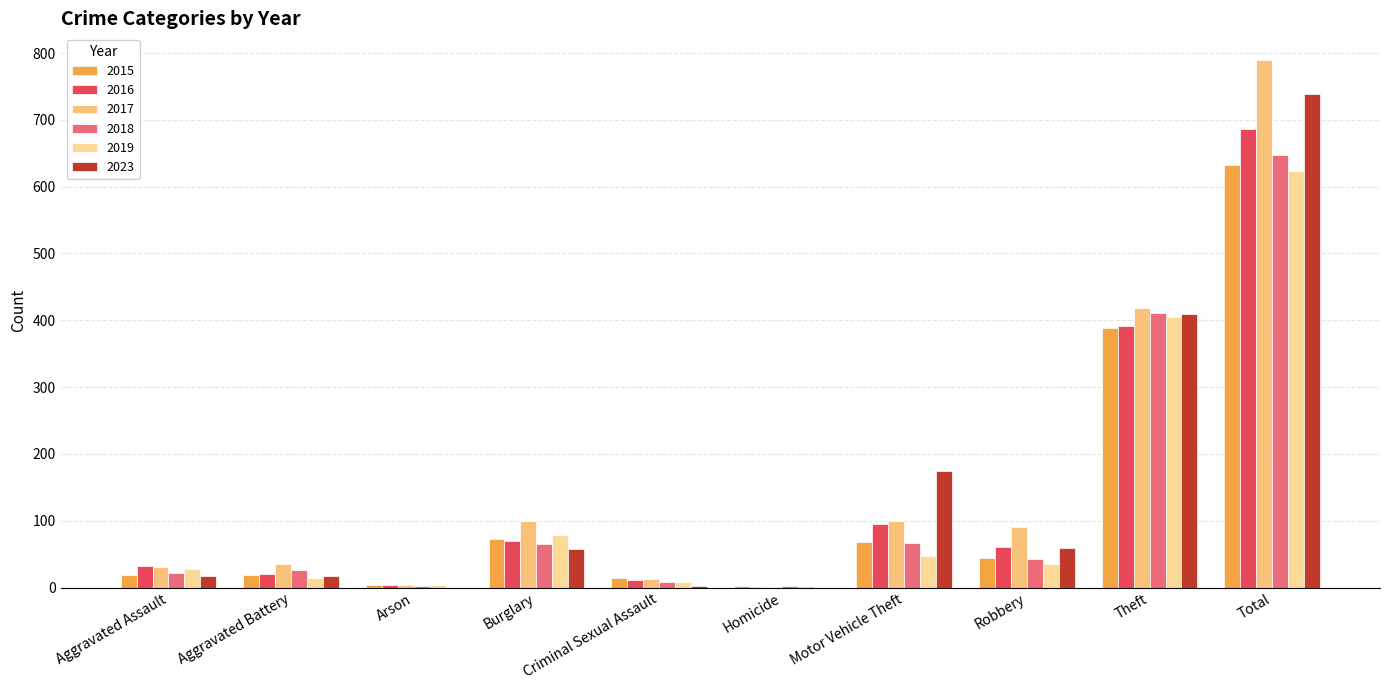

What is the greatest value displayed?

790